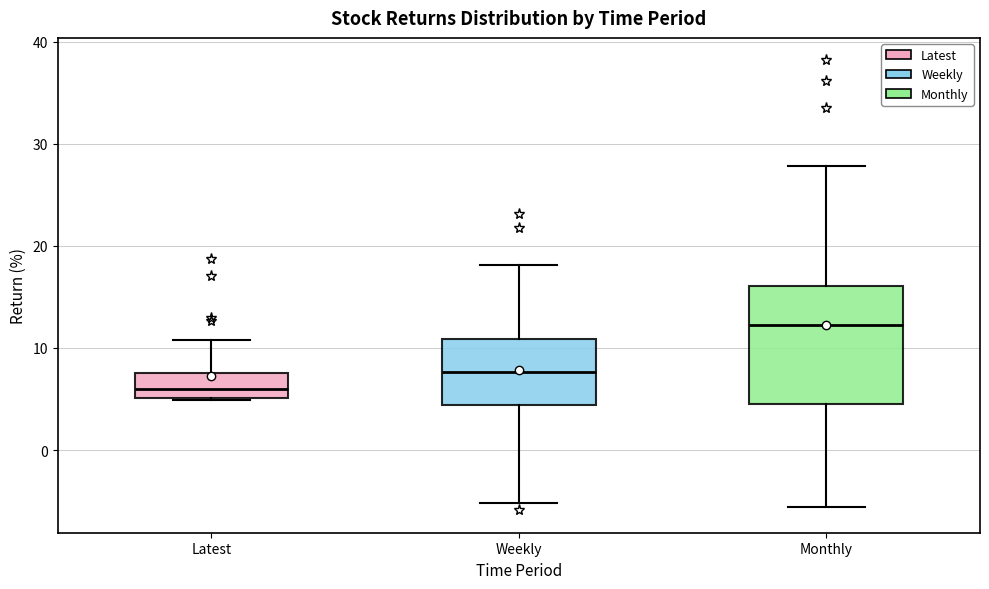

Reading left to right, read every box against the y-axis: the position of its median line, the range the box covers, and the ends of its whiskers. The values are not printed on the chart, so give them approximately, as read against the axis.

Latest: median 6, box 5 to 7, whiskers 5 to 11
Weekly: median 8, box 4 to 11, whiskers -5 to 18
Monthly: median 12, box 5 to 16, whiskers -6 to 28